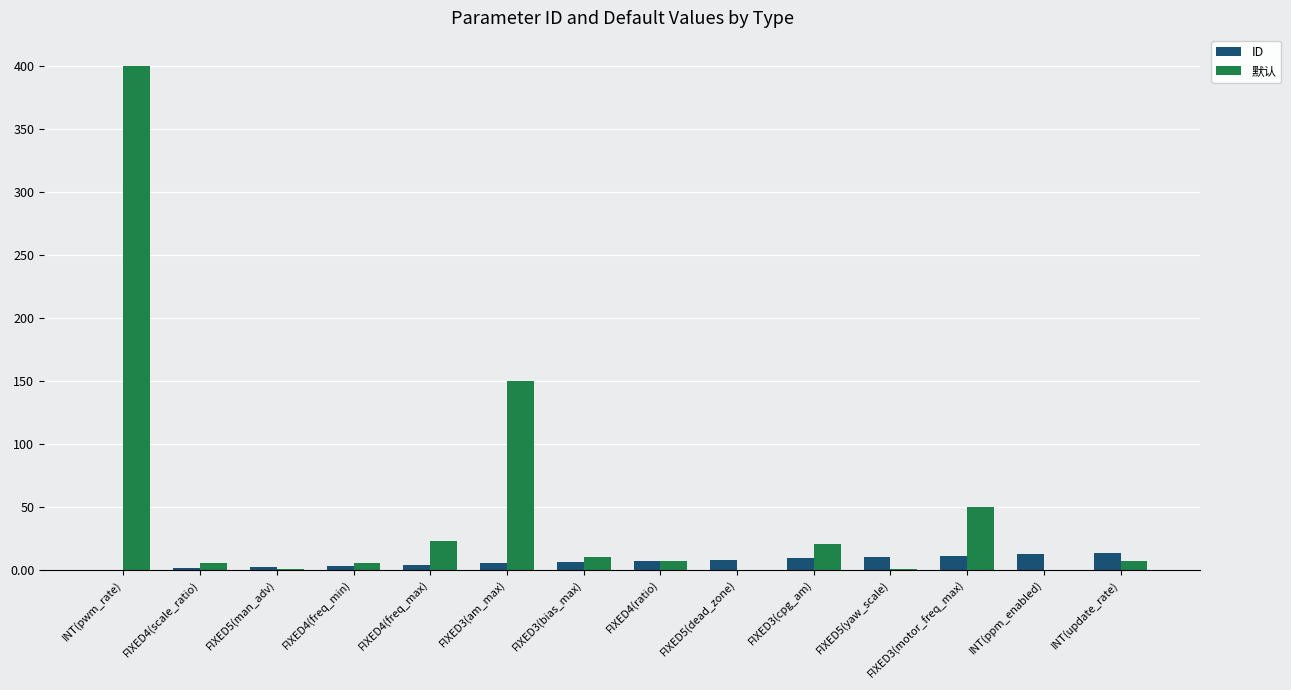

Between INT(pwm_rate) and FIXED3(motor_freq_max), which series saw the biggest shift?

默认